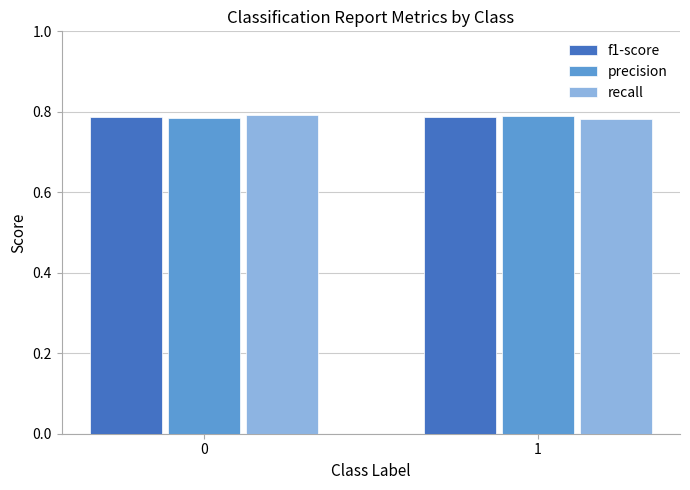

What is the total value across all series at 1?

2.4